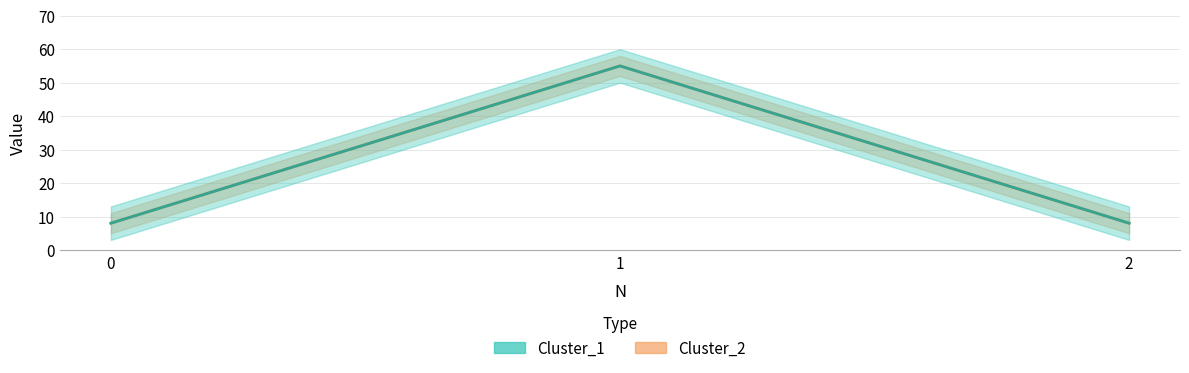

Rank the series by their maximum value, from lowest to highest.

Cluster_1, Cluster_2